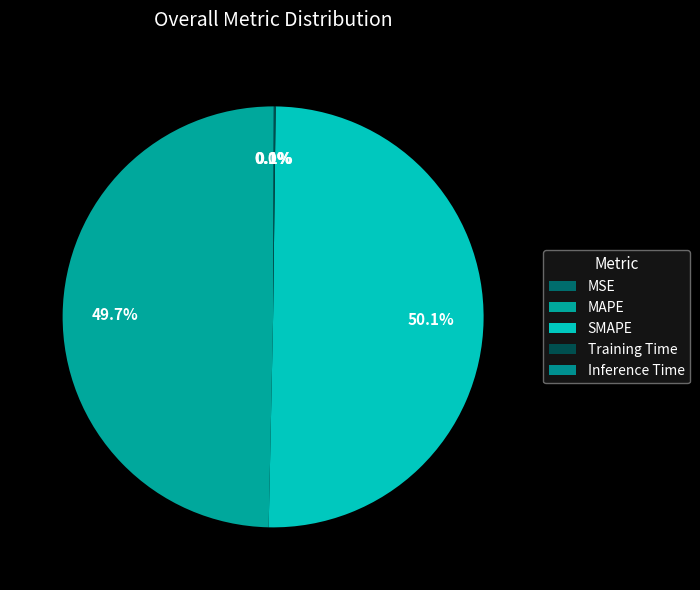

True or false: MSE accounts for 12% of the total.

False